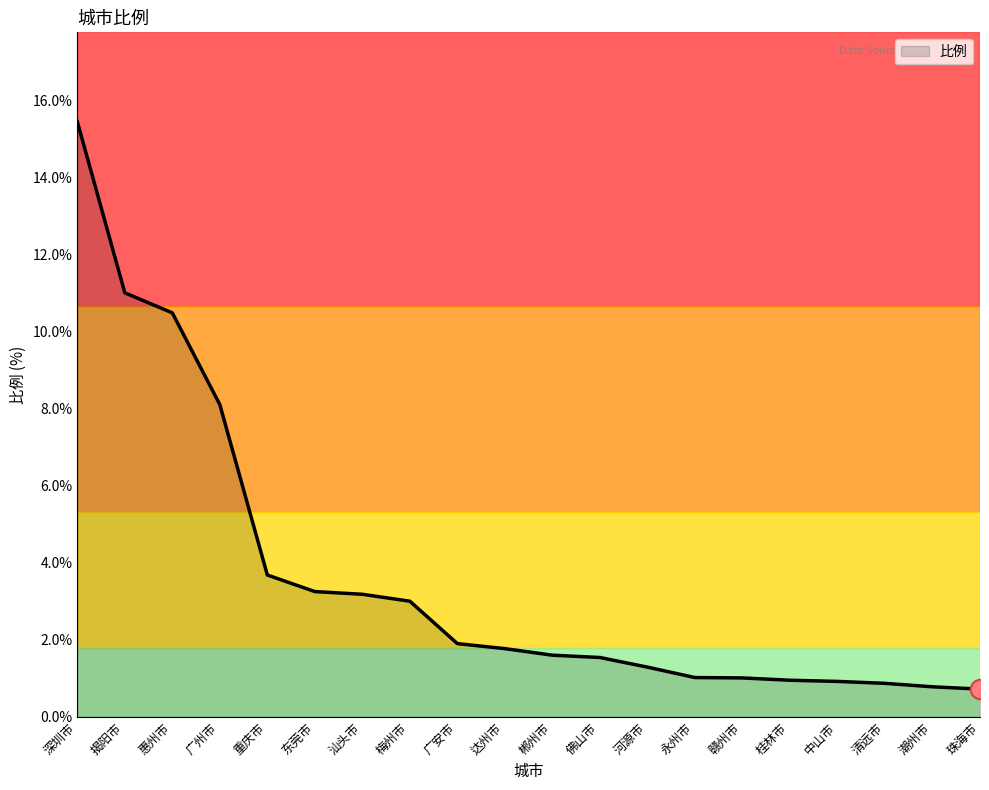

What is the minimum value shown in the chart?

0.7